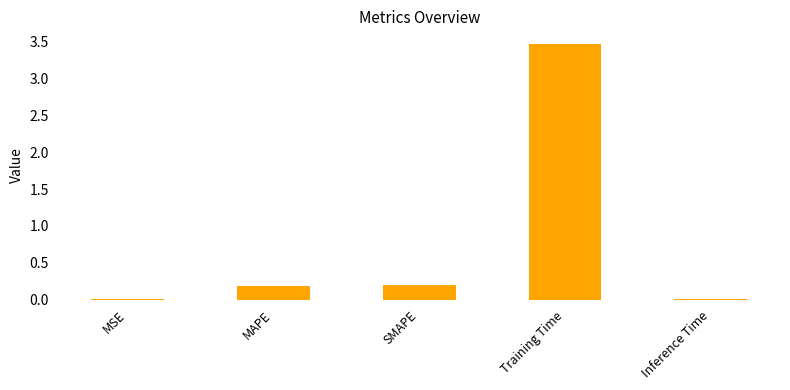

True or false: the data shows 4.9 at Training Time.

False